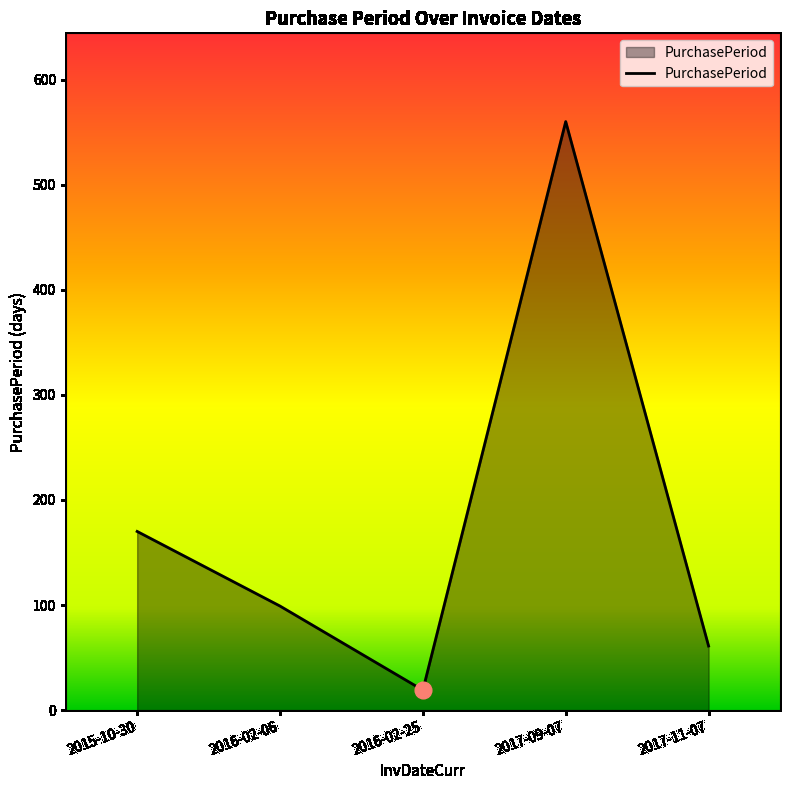

List the labels in order of value, largest first.

2017-09-07, 2015-10-30, 2016-02-06, 2017-11-07, 2016-02-25